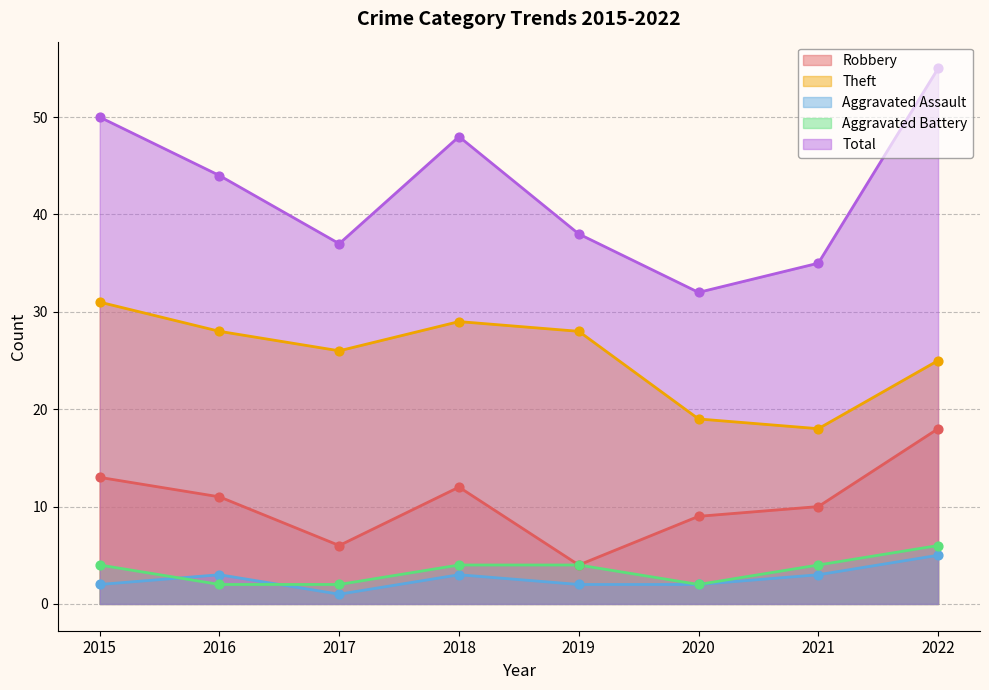

What is the total value across all series at 2022?

109